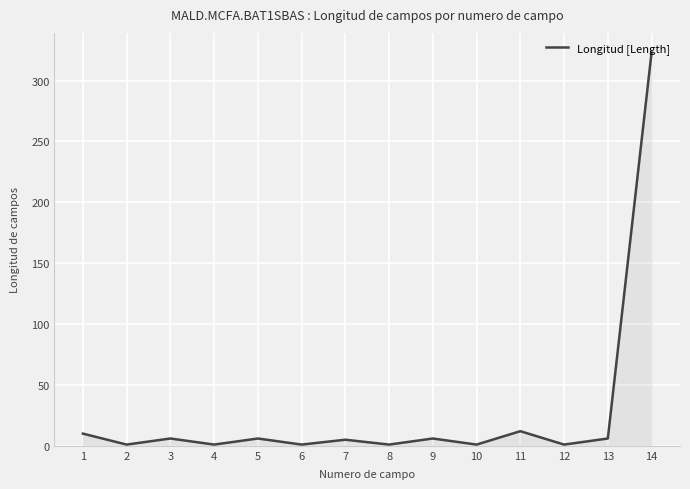

True or false: there are more than 1 points higher than both neighbors.

True